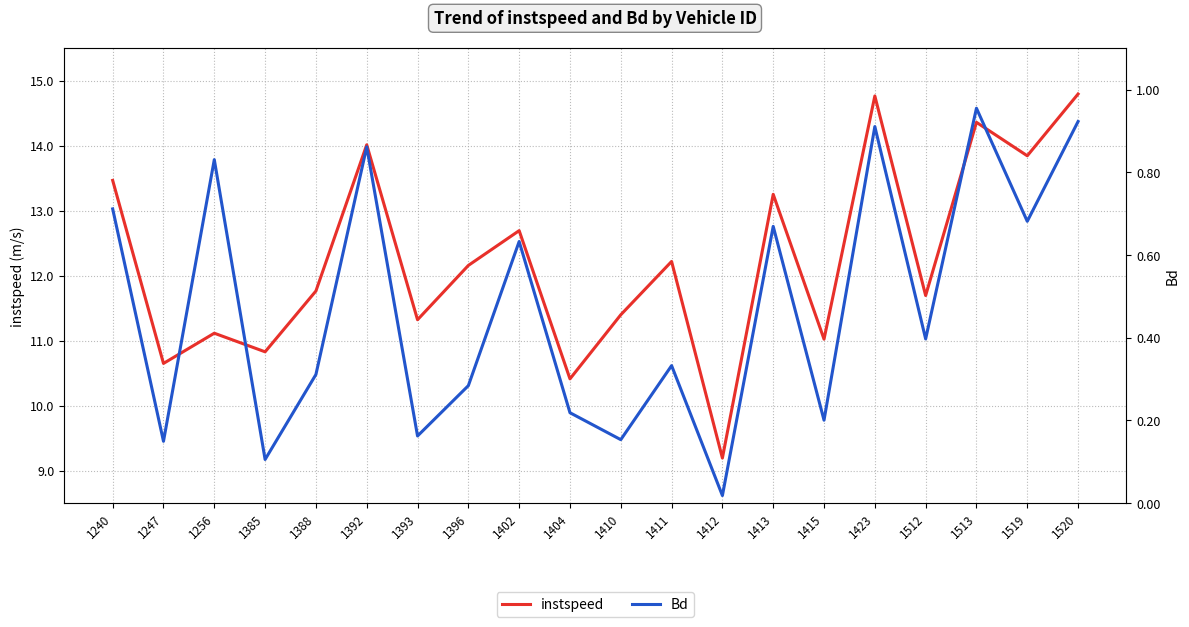

How many data points in instspeed are less than 12?

10